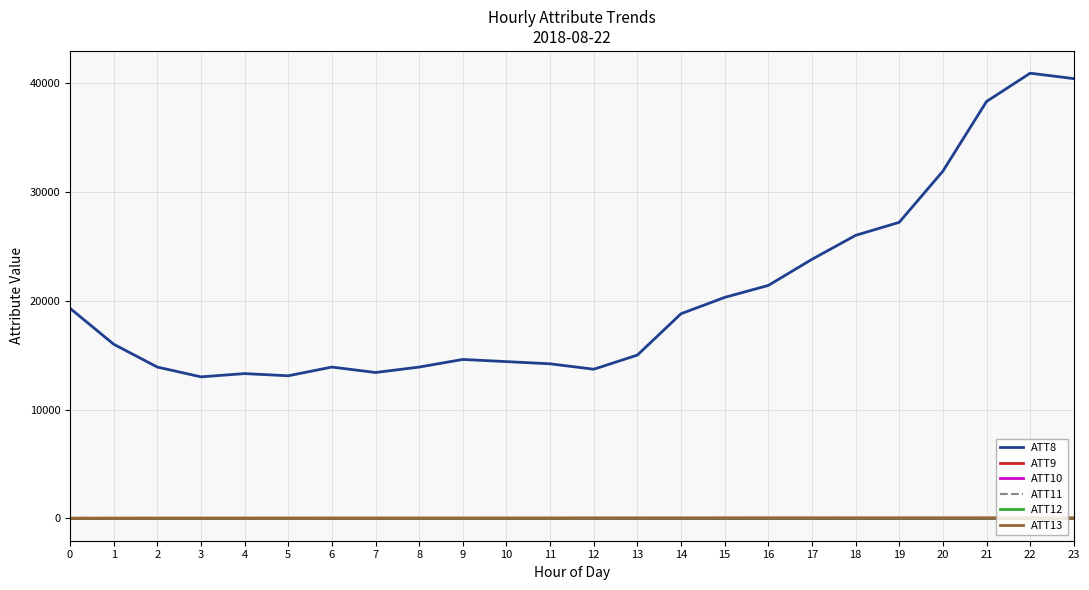

Which category has the lowest value in the ATT12 series?

2